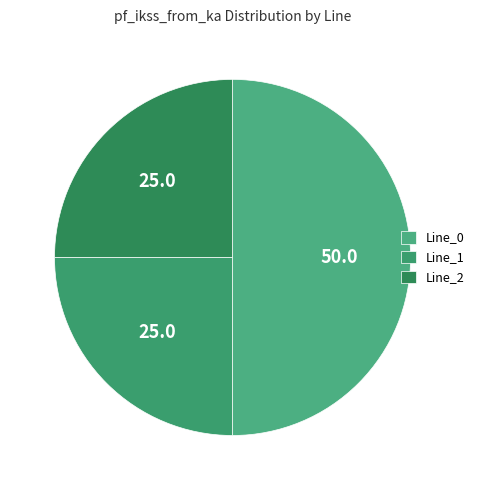

What percentage is the Line_0 slice, to the nearest percent?

50%